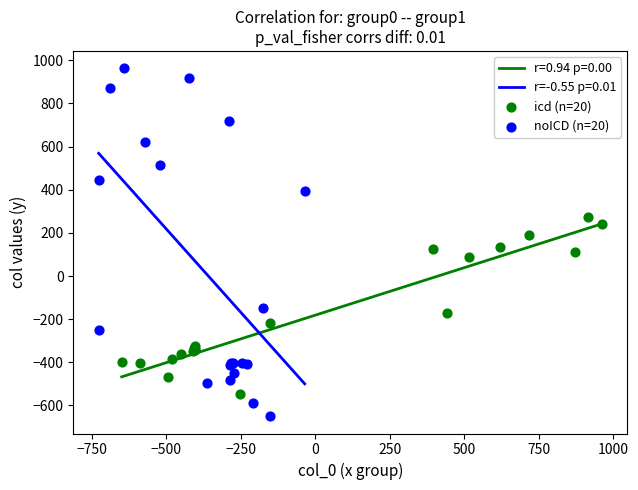

Which series contains the lowest Y value?

noICD (n=20)